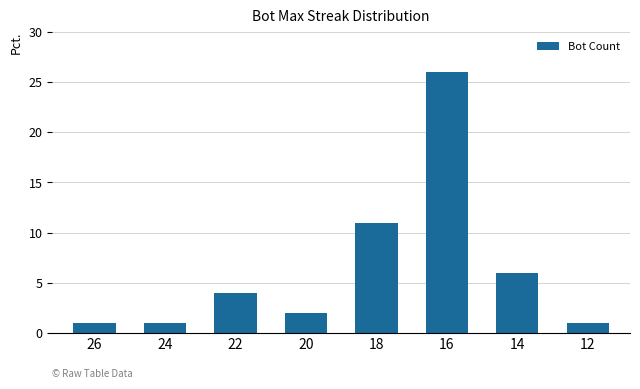

Reading left to right, transcribe all the data shown in this chart.

26=1	24=1	22=4	20=2	18=11	16=26	14=6	12=1